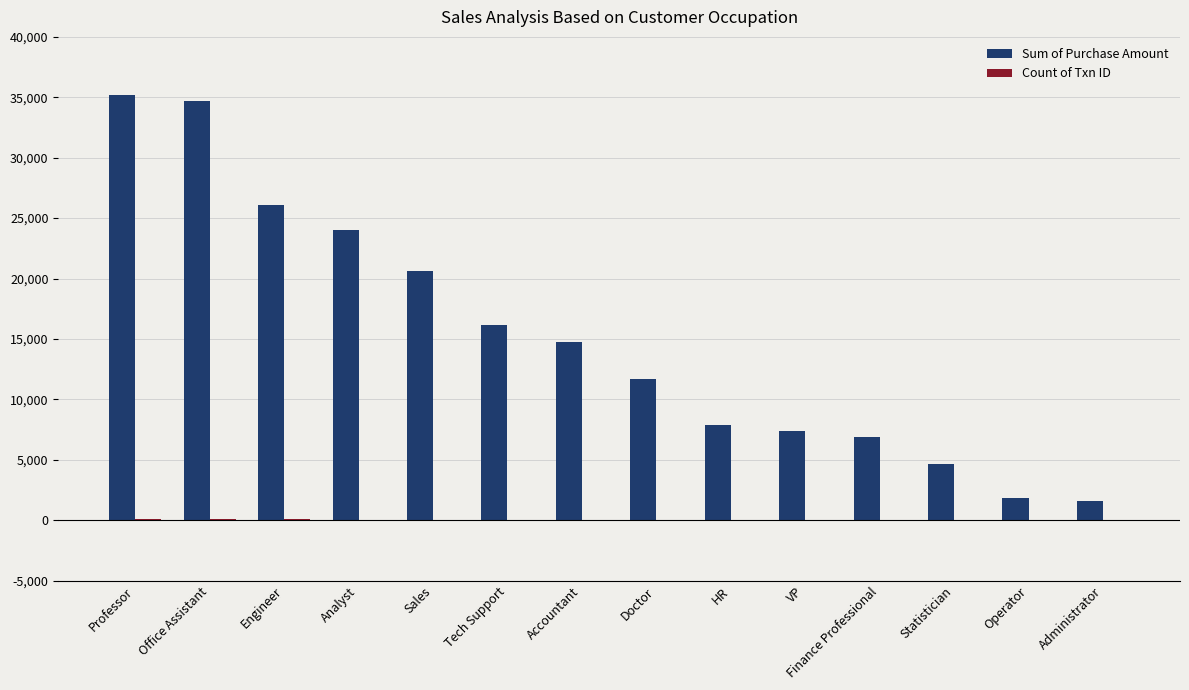

How many data points does each series have?

14